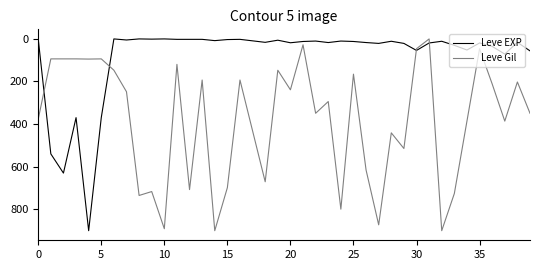

Which series has the largest total across all categories?

Leve Gil